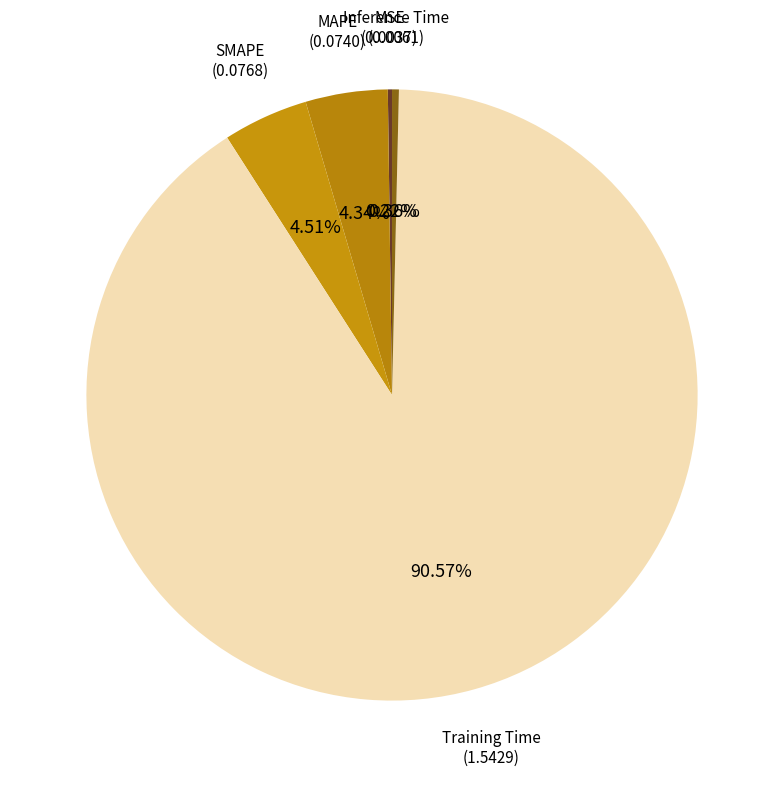

Does SMAPE represent more than half of the total?

No